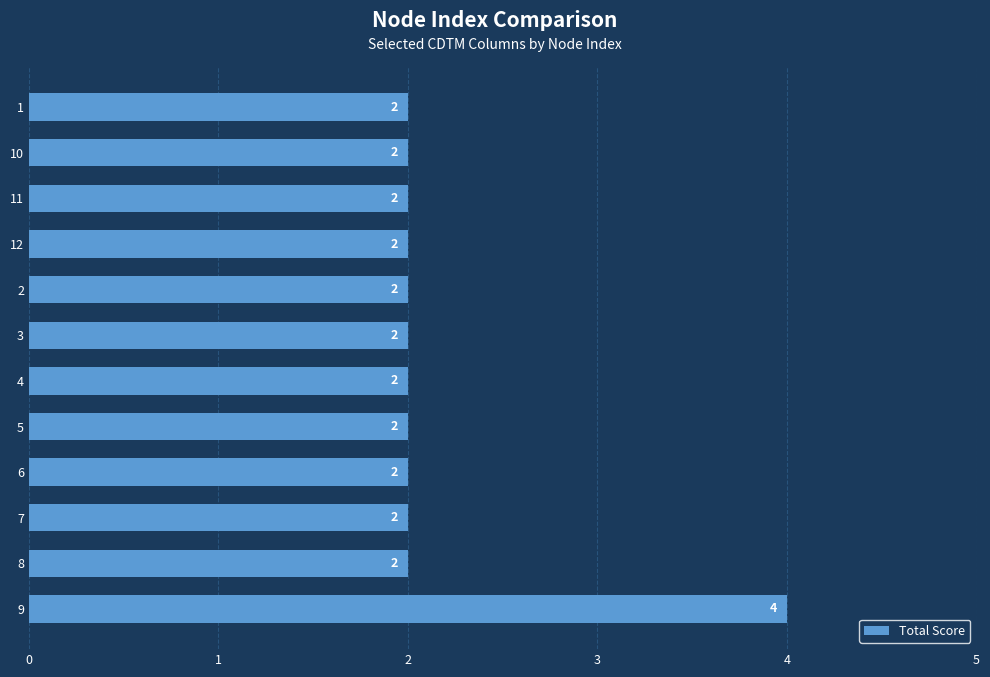

Reading bottom to top, list all the values displayed in this chart.

9=4	8=2	7=2	6=2	5=2	4=2	3=2	2=2	12=2	11=2	10=2	1=2